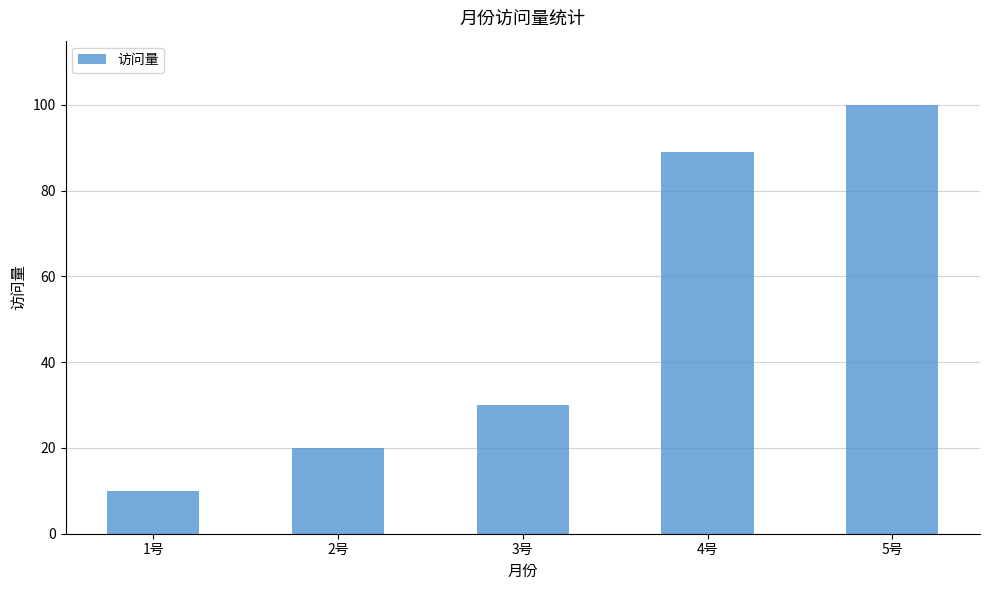

What is the maximum value shown in the chart?

100